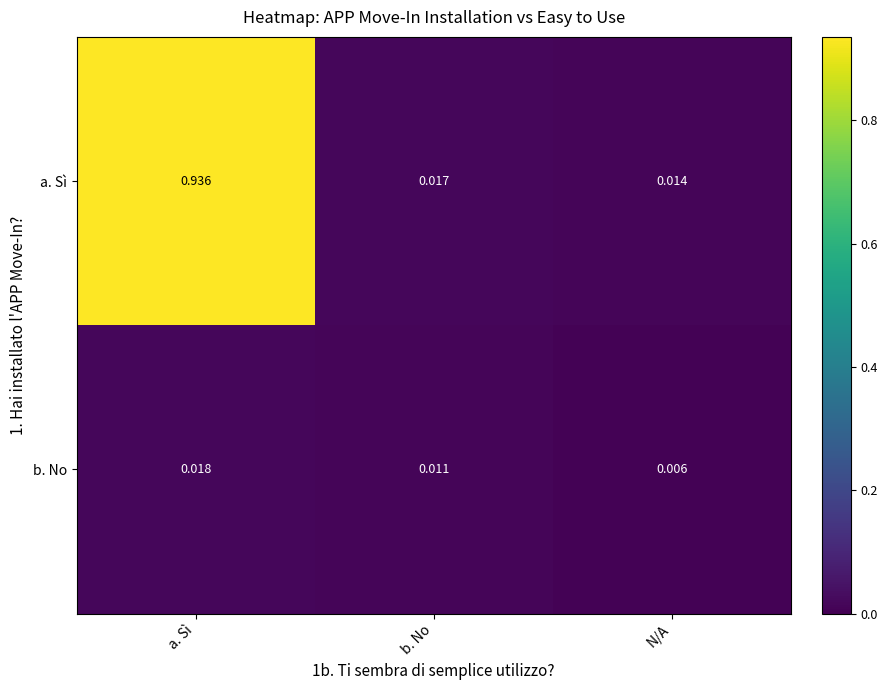

Which series has the largest total across all categories?

a. Sì